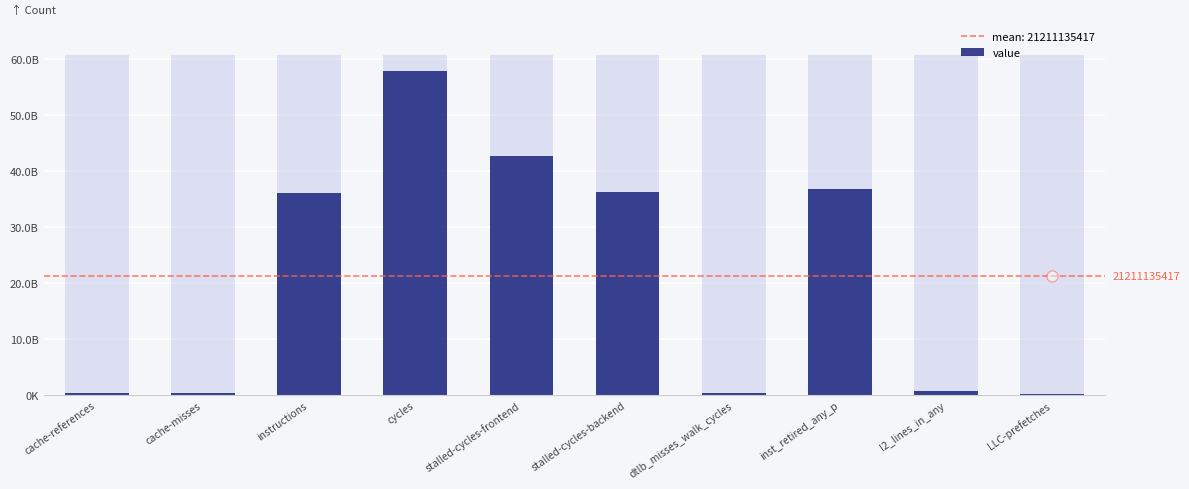

The value at inst_retired_any_p is 61677160311. True or false?

False